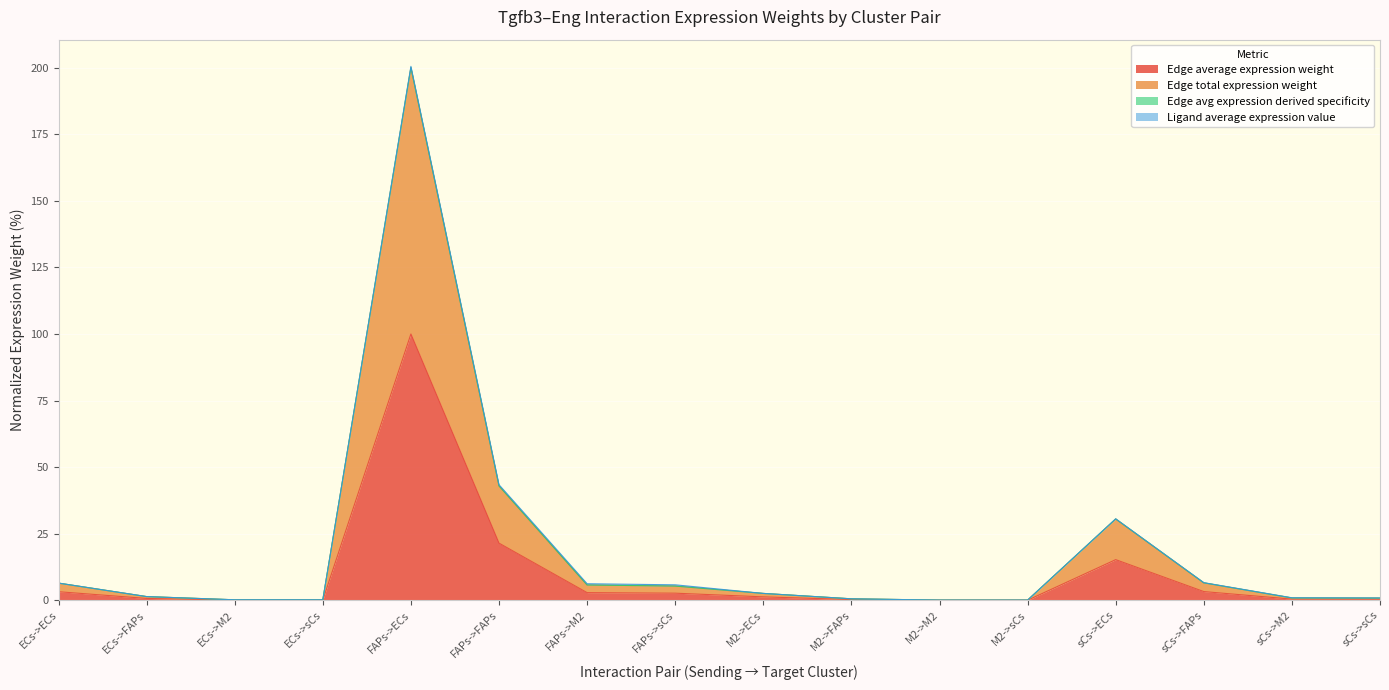

True or false: Edge average expression weight has more than 1 interior local peaks.

True